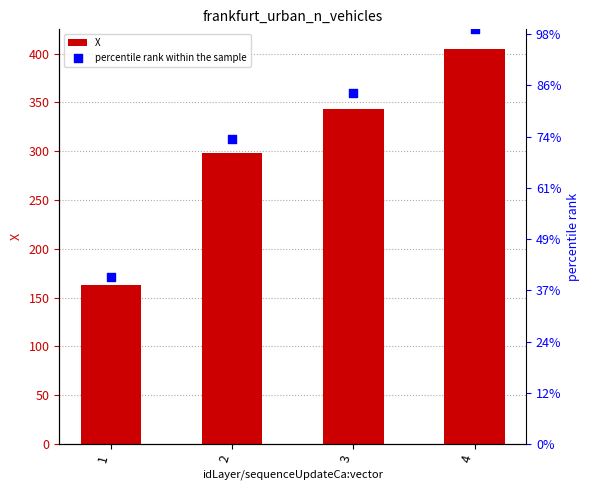

Is the value of percentile rank within the sample at 1 greater than the value of X at 2?

No